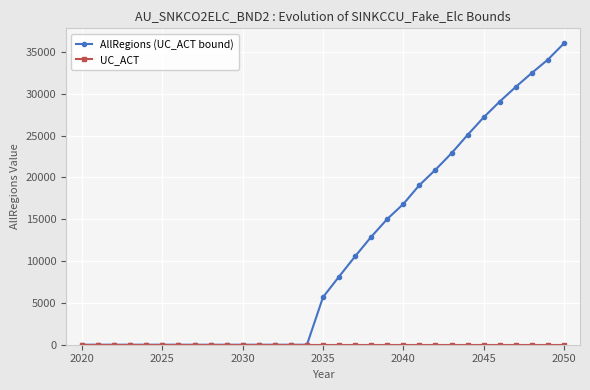

What is the maximum value shown in the chart?

36015.3